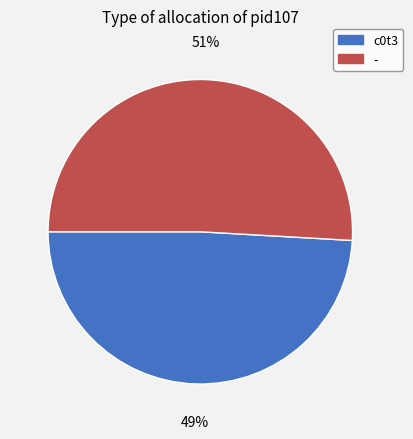

Which slice represents more than half of the pie?

-